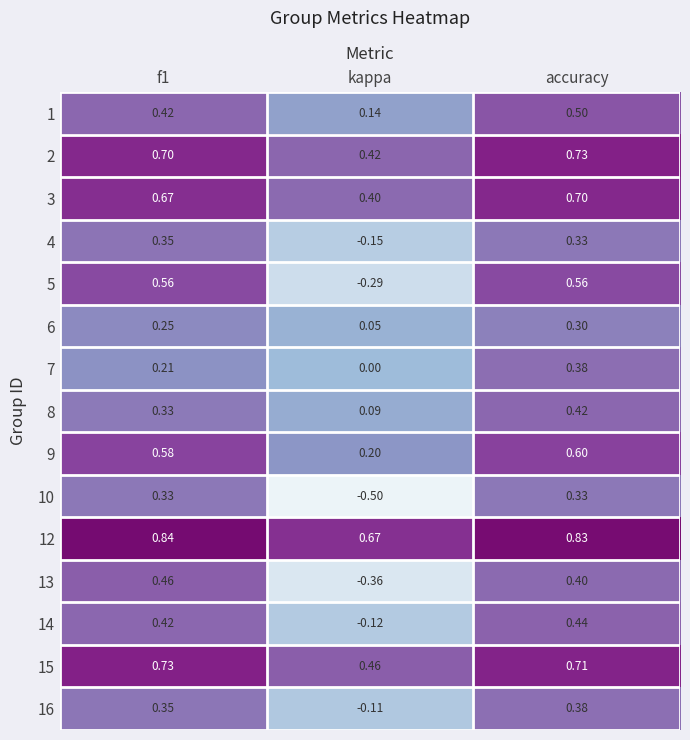

Rank the series at kappa from highest to lowest value.

12, 15, 2, 3, 9, 1, 8, 6, 7, 16, 14, 4, 5, 13, 10